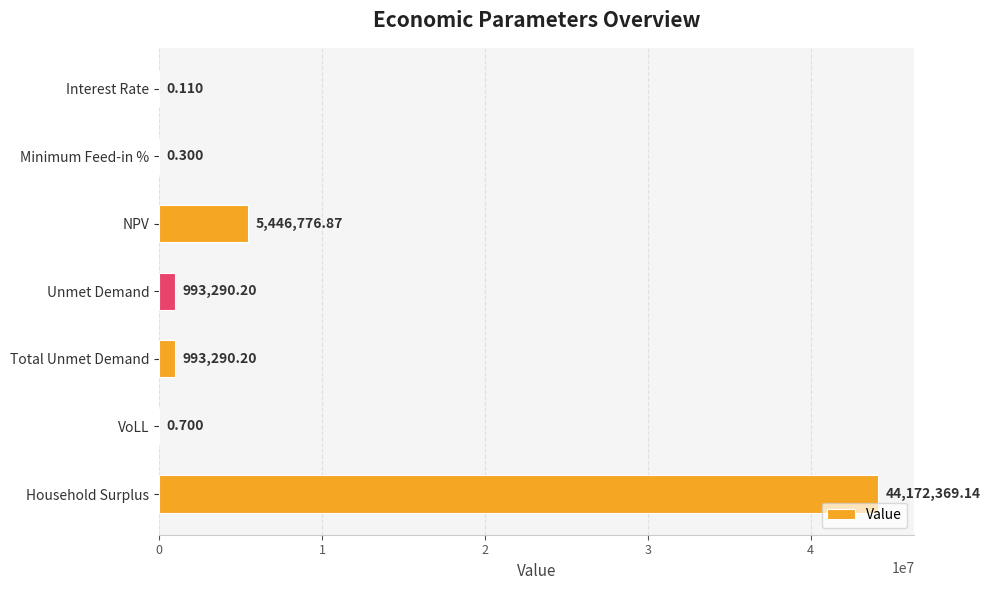

What is the greatest value displayed?

44172369.1